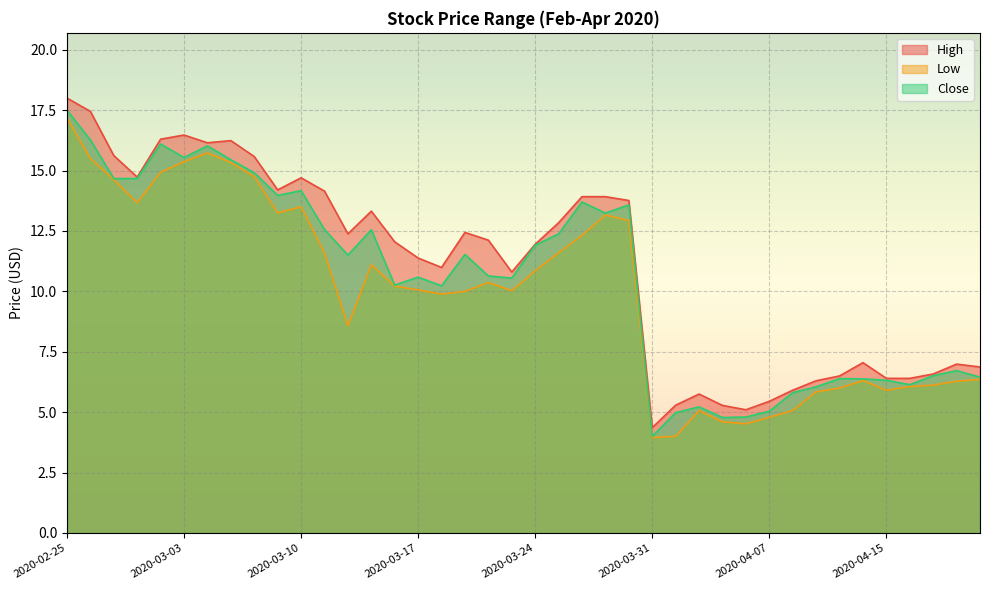

Where does the High series first go above 12?

2020-02-25